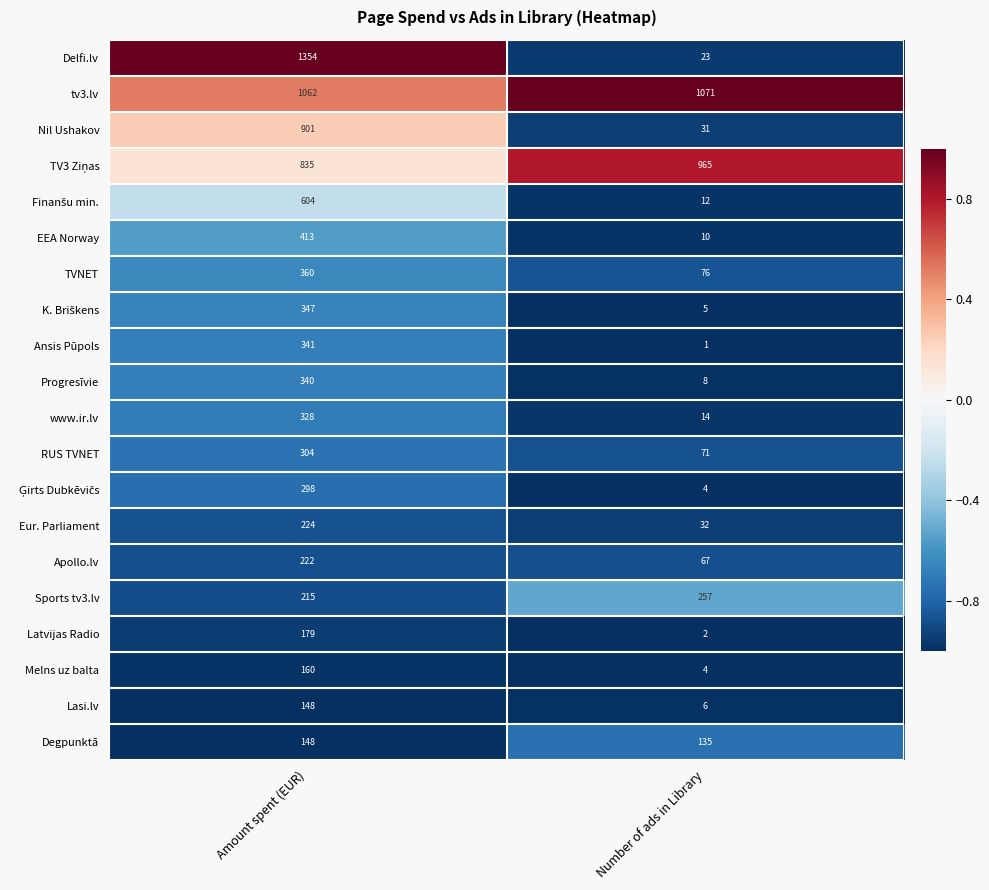

What value does the Eur. Parliament series have at Amount spent (EUR), to the nearest 5?

225